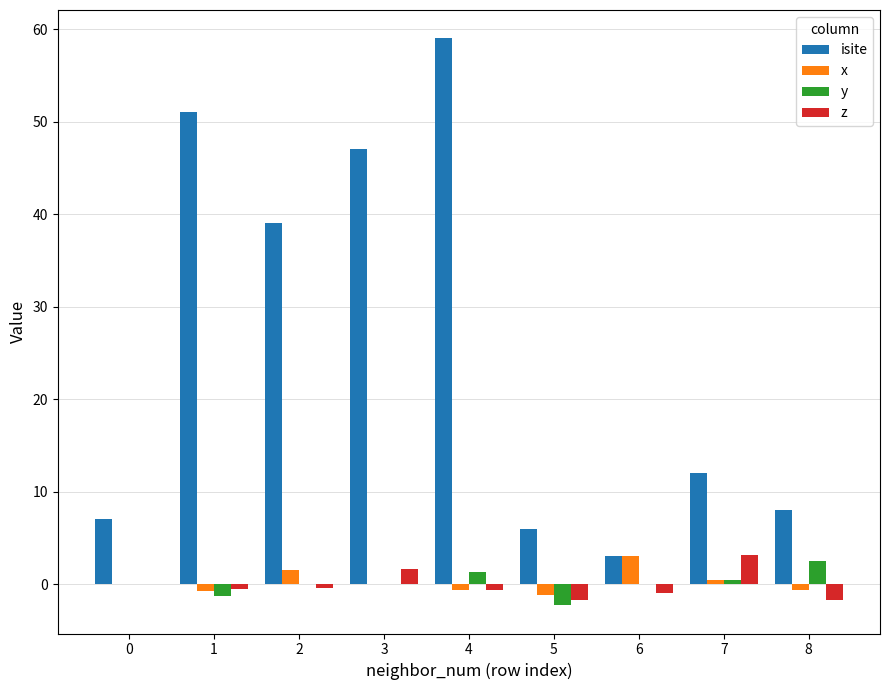

What is the spread (max minus min) of values at 1?

52.3